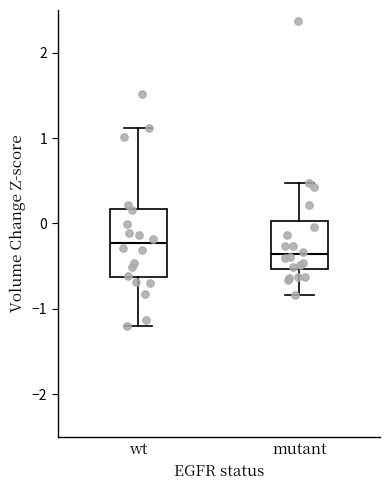

Which box has the lowest median line?

mutant